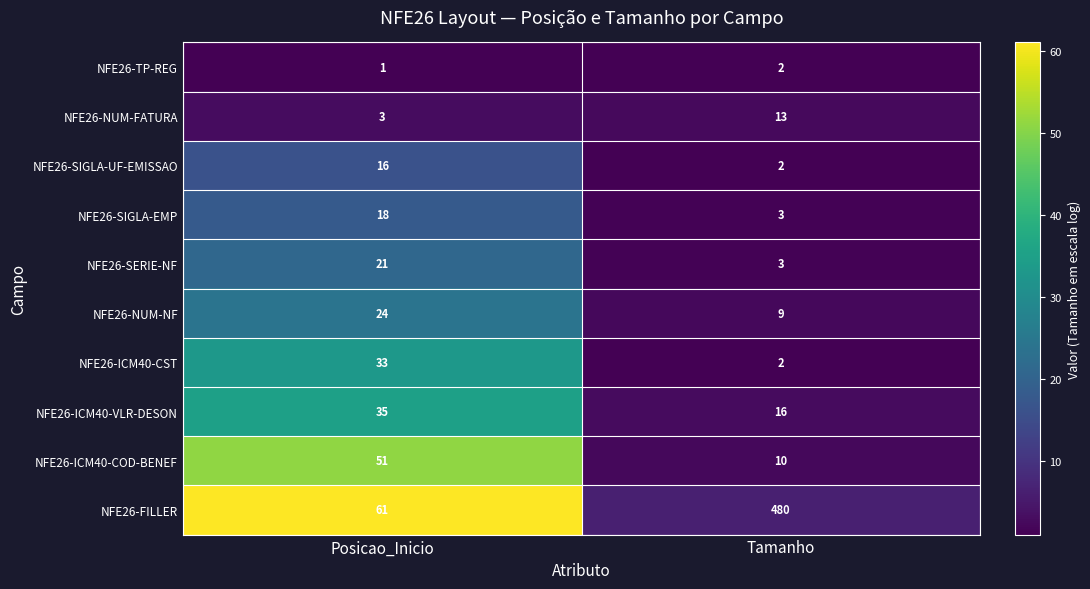

Rank the series at Posicao_Inicio from highest to lowest value.

NFE26-FILLER, NFE26-ICM40-COD-BENEF, NFE26-ICM40-VLR-DESON, NFE26-ICM40-CST, NFE26-NUM-NF, NFE26-SERIE-NF, NFE26-SIGLA-EMP, NFE26-SIGLA-UF-EMISSAO, NFE26-NUM-FATURA, NFE26-TP-REG